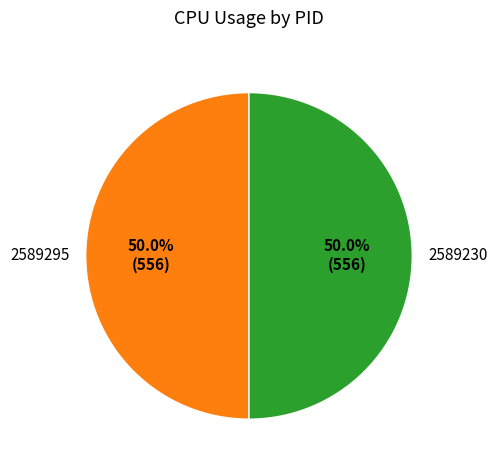

What is the ratio of the value at 2589295 to the value at 2589230?

1.0